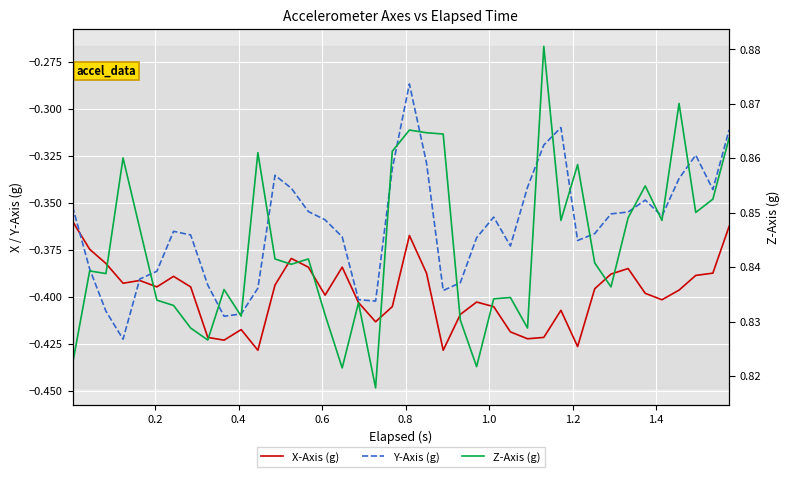

What is the value of the Y-Axis (g) point at the 15th from the left?

-0.4